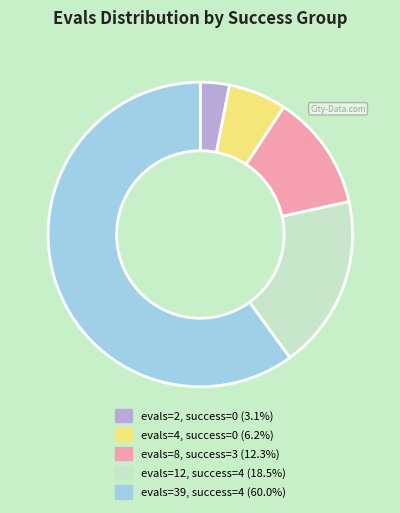

How many segments does this pie chart have?

5